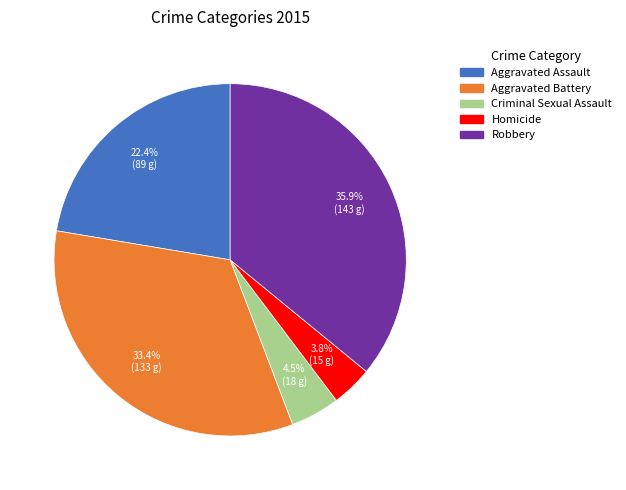

Combined, do Homicide and Aggravated Battery account for over 50%?

No